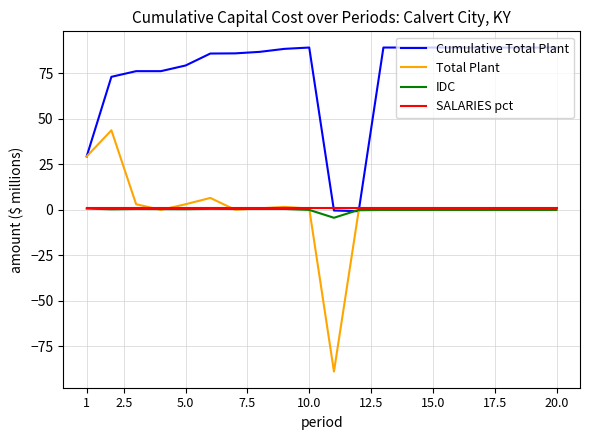

How many lines are shown in the chart?

4